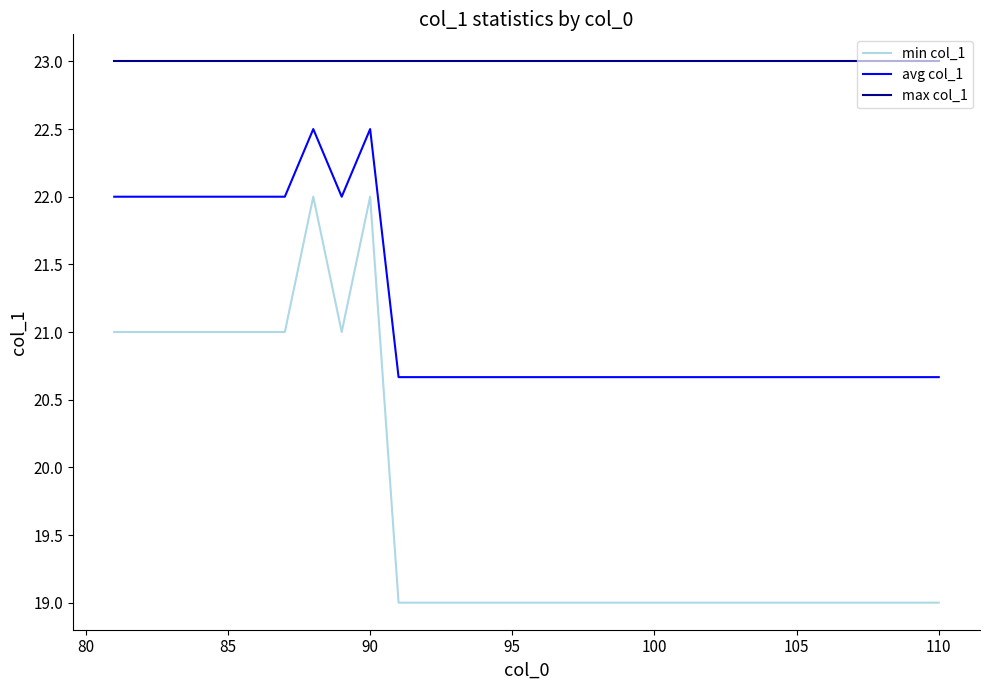

Which series has the largest total across all categories?

max col_1